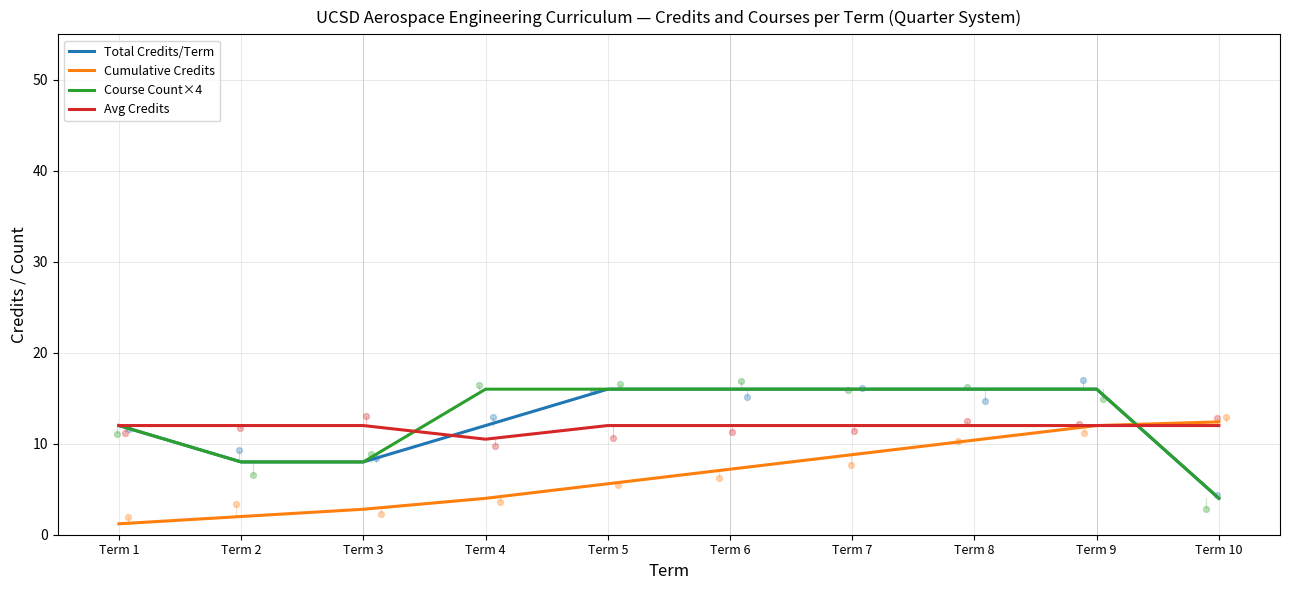

What are all the series names shown in the legend?

Total Credits/Term, Cumulative Credits, Course Count×4, Avg Credits